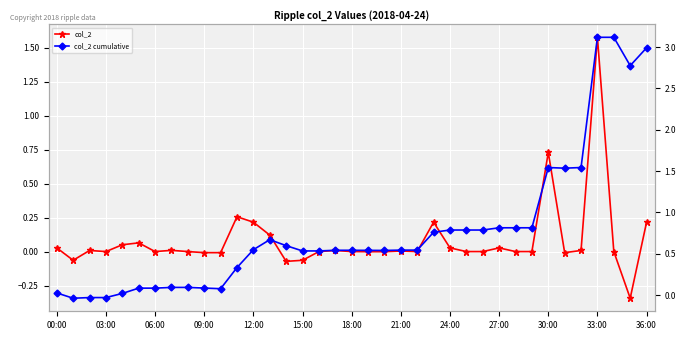

Between 25 and 09:00, which is larger?

25